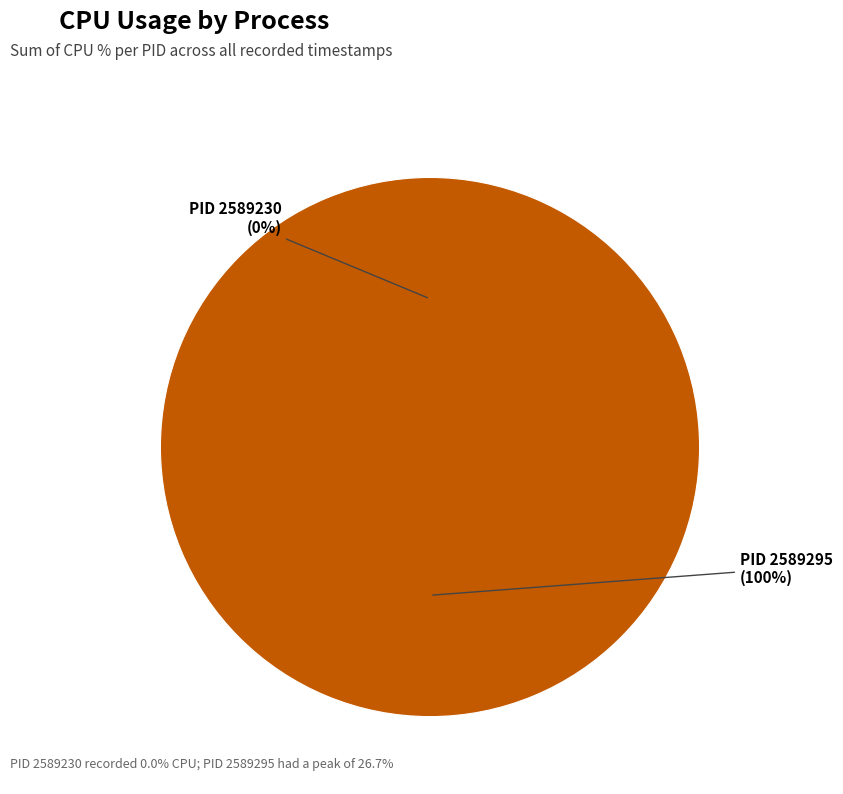

What percentage do 2589295 and 2589230 together represent?

100.0%